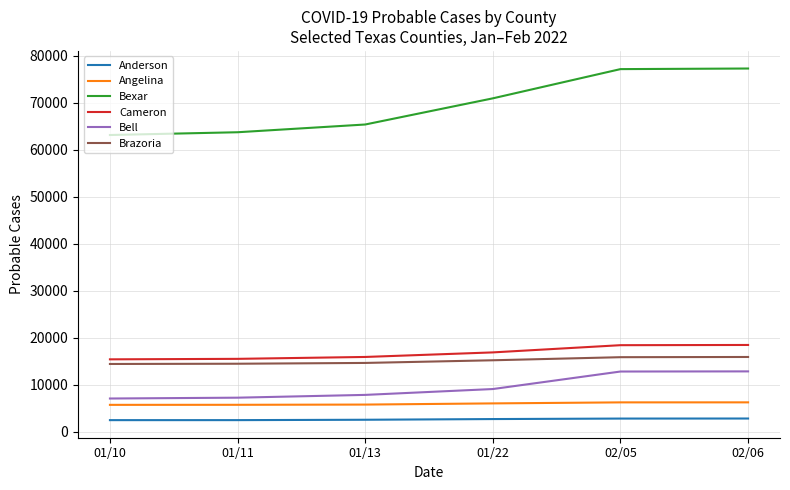

What is the maximum value shown in the chart?

77292